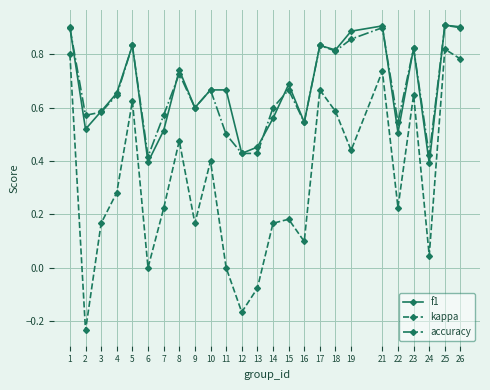

At which category does kappa reach its first local valley?

2